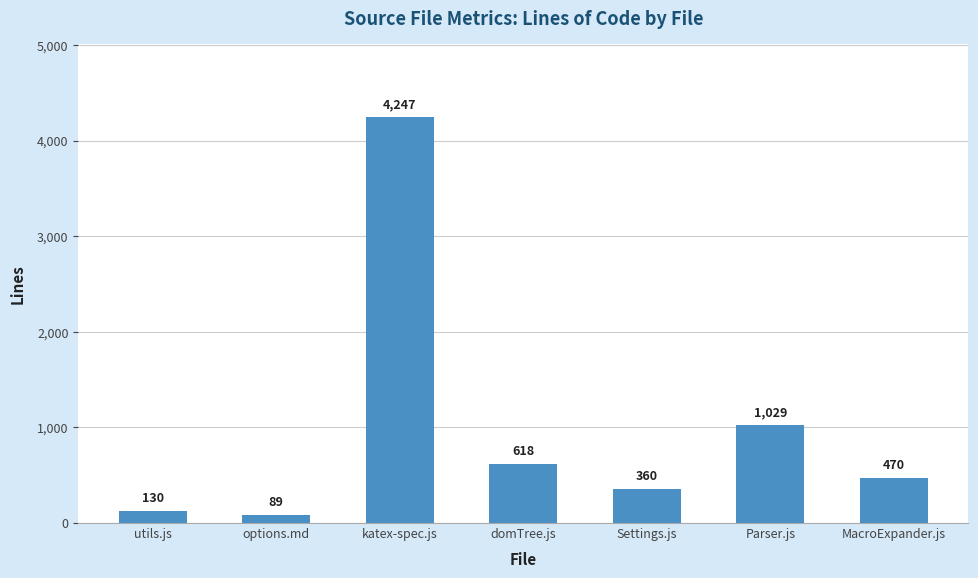

Is it true that the value at Parser.js is 1815?

False